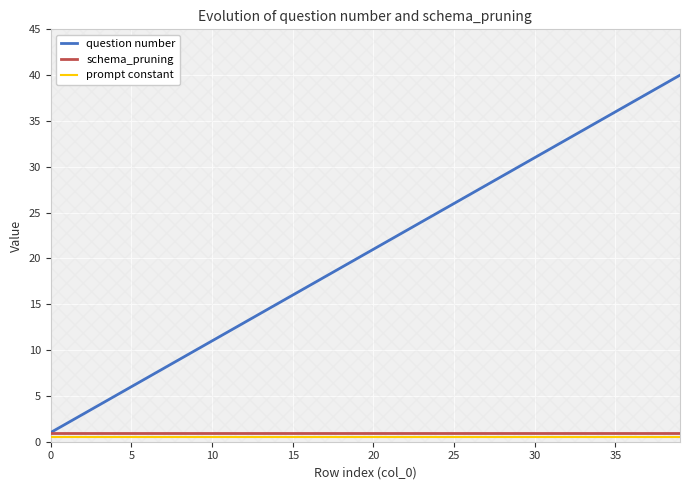

The schema_pruning series shows 1.0 at 36. True or false?

True